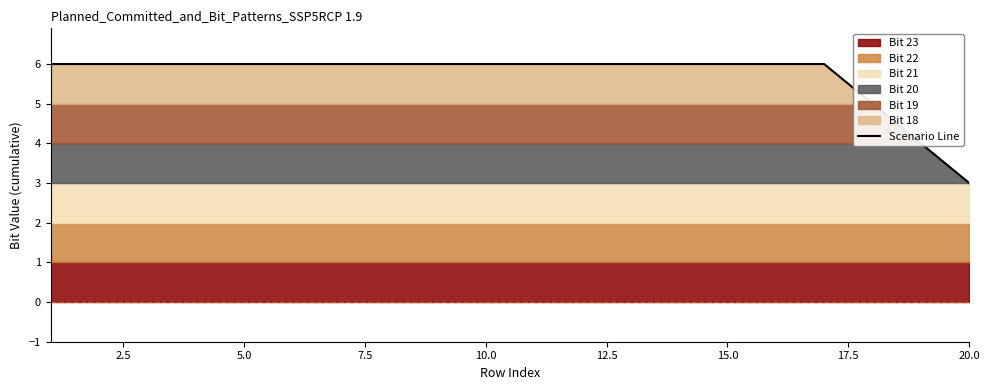

What is the difference between the maximum and minimum values?

3